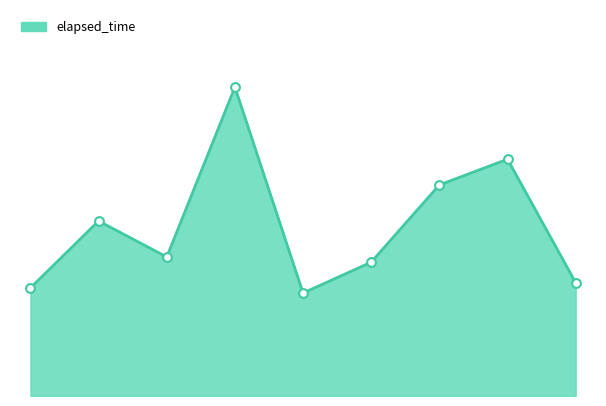

What is the ratio of the value at 4 to the value at 6?

0.5